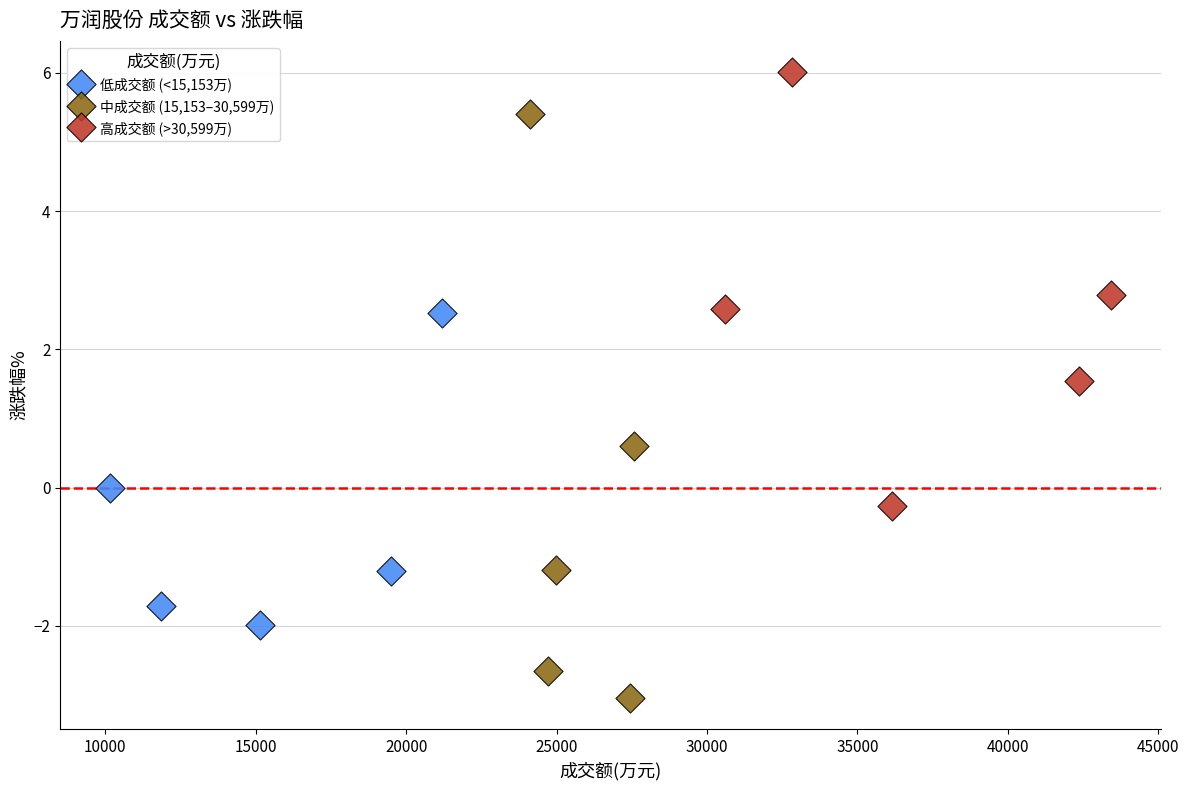

Which series has the largest Y range (max minus min)?

中成交额 (15,153–30,599万)